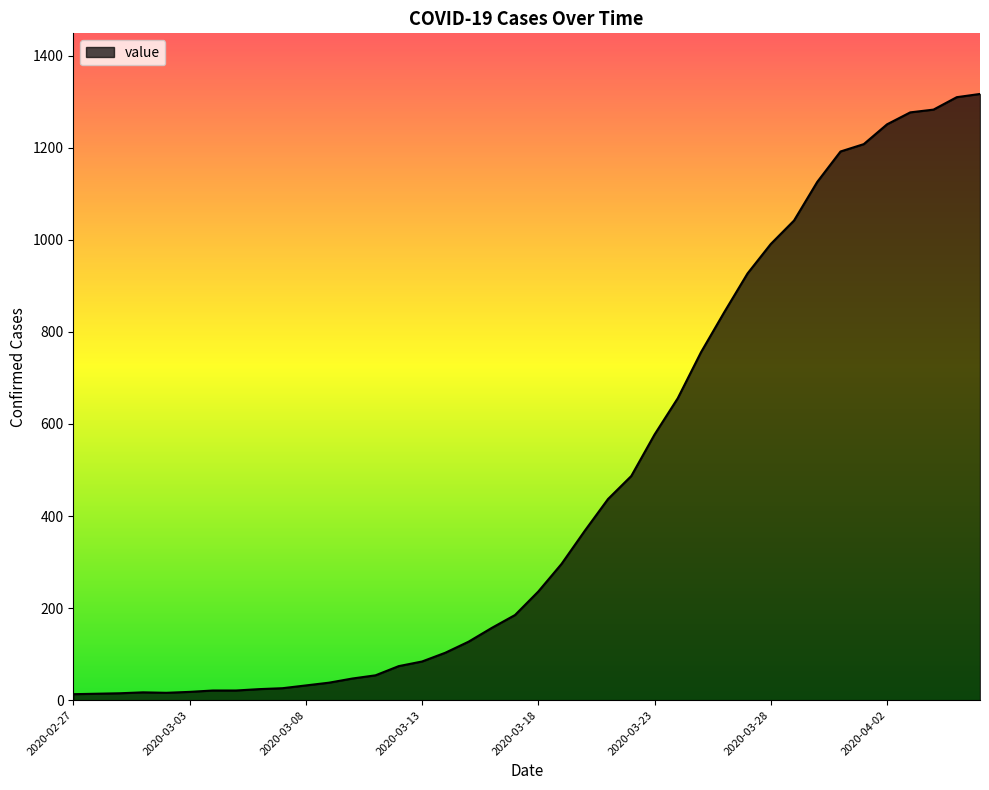

How many categories are shown in the chart?

40